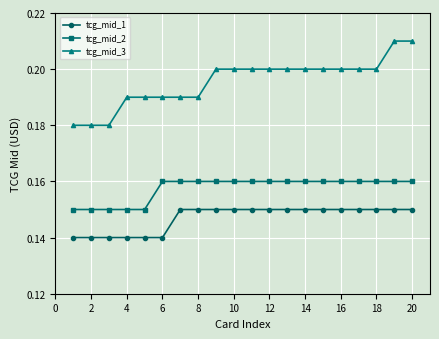

List the series in order of their peak value, lowest first.

tcg_mid_1, tcg_mid_2, tcg_mid_3